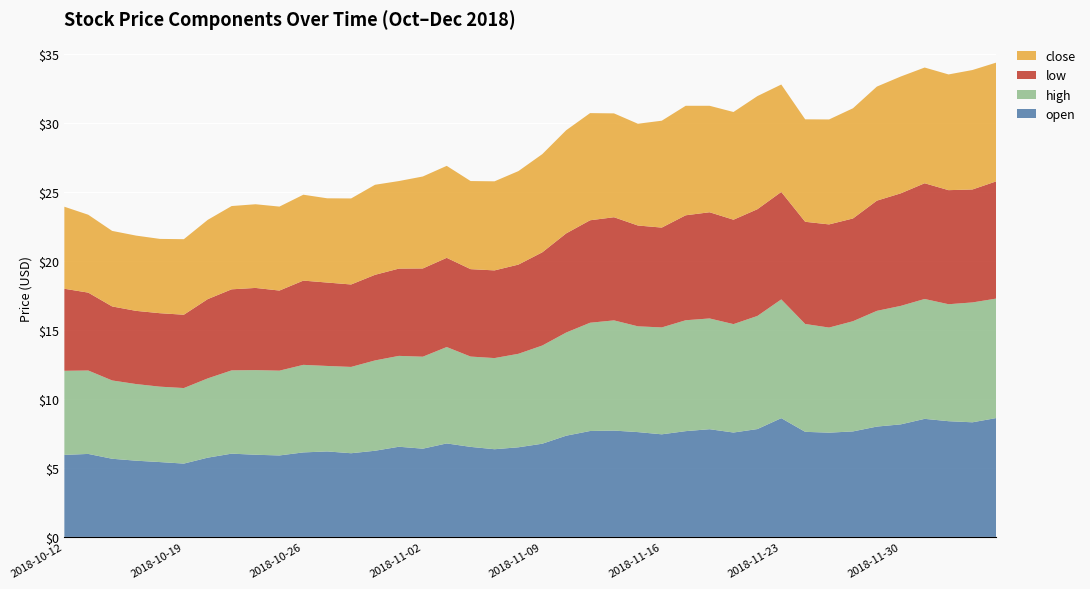

Reading right to left, extract all data points from this chart.

open: 8.6	8.3	8.4	8.6	8.2	8.0	7.6	7.5	7.6	8.6	7.8	7.6	7.8	7.7	7.4	7.6	7.7	7.7	7.3	6.8	6.5	6.3	6.5	6.8	6.4	6.5	6.2	6.1	6.2	6.1	5.9	6.0	6.0	5.7	5.3	5.4	5.5	5.7	6.0	5.9
high: 8.7	8.7	8.5	8.7	8.6	8.4	8.0	7.6	7.8	8.6	8.2	7.8	8.0	8.0	7.7	7.7	8.0	7.8	7.5	7.1	6.8	6.6	6.5	7.0	6.7	6.6	6.5	6.2	6.2	6.3	6.1	6.1	6.0	5.7	5.5	5.5	5.5	5.7	6.0	6.1
low: 8.5	8.2	8.3	8.4	8.2	8.0	7.4	7.5	7.4	7.8	7.7	7.6	7.7	7.6	7.2	7.3	7.5	7.4	7.2	6.8	6.5	6.3	6.3	6.5	6.4	6.3	6.2	6.0	6.0	6.1	5.8	6.0	5.9	5.7	5.3	5.3	5.3	5.4	5.6	5.9
close: 8.6	8.7	8.4	8.4	8.5	8.3	8.0	7.6	7.4	7.8	8.2	7.8	7.7	7.9	7.7	7.4	7.5	7.8	7.5	7.1	6.8	6.5	6.4	6.7	6.7	6.3	6.5	6.2	6.1	6.2	6.1	6.1	6.0	5.7	5.5	5.4	5.5	5.5	5.6	5.9